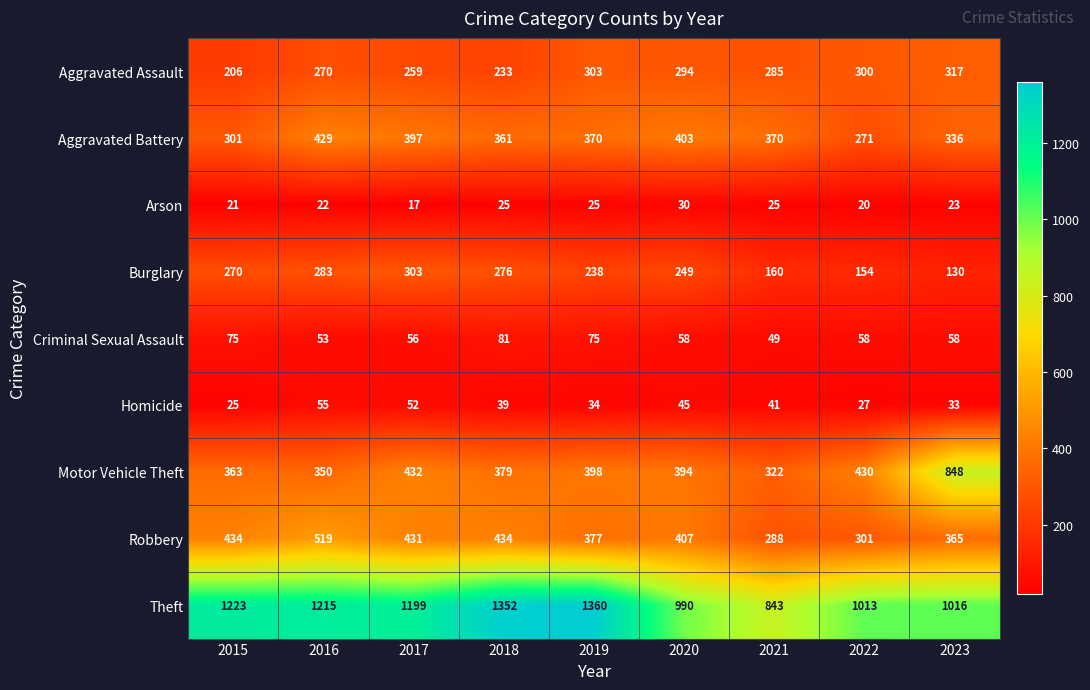

What is the sum of all Burglary values?

2063